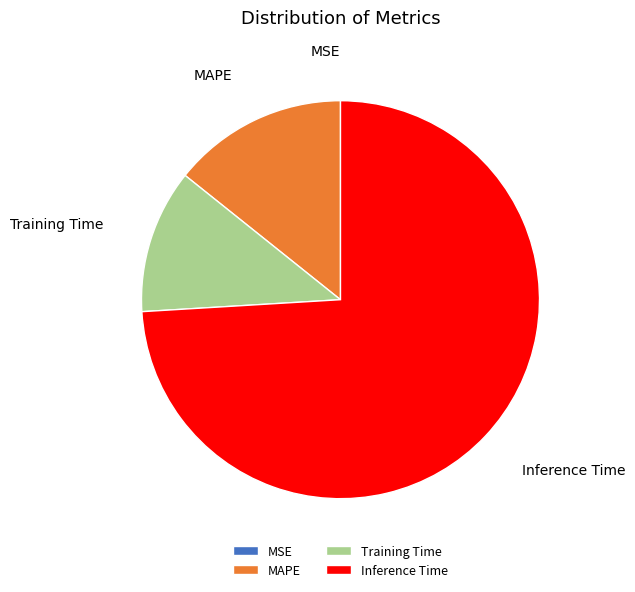

Combined, do MAPE and Training Time account for over 50%?

No